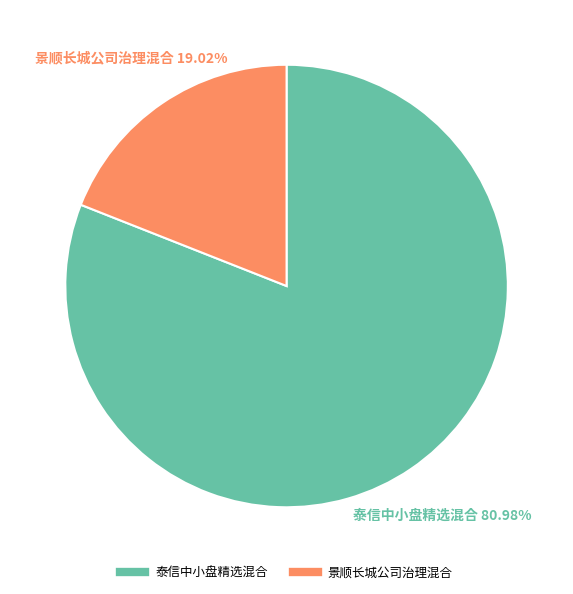

To the nearest percent, what is the combined percentage of 泰信中小盘精选混合 and 景顺长城公司治理混合?

100%